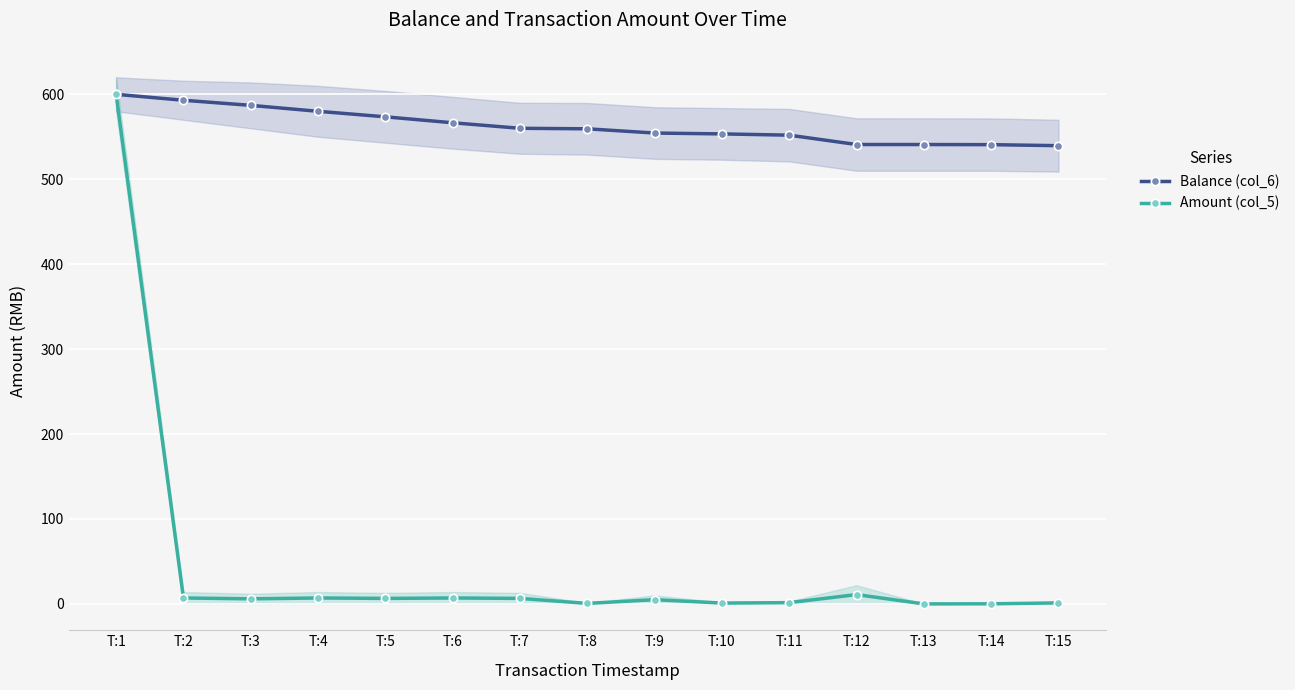

True or false: Amount (col_5) and Balance (col_6) cross at least once.

False